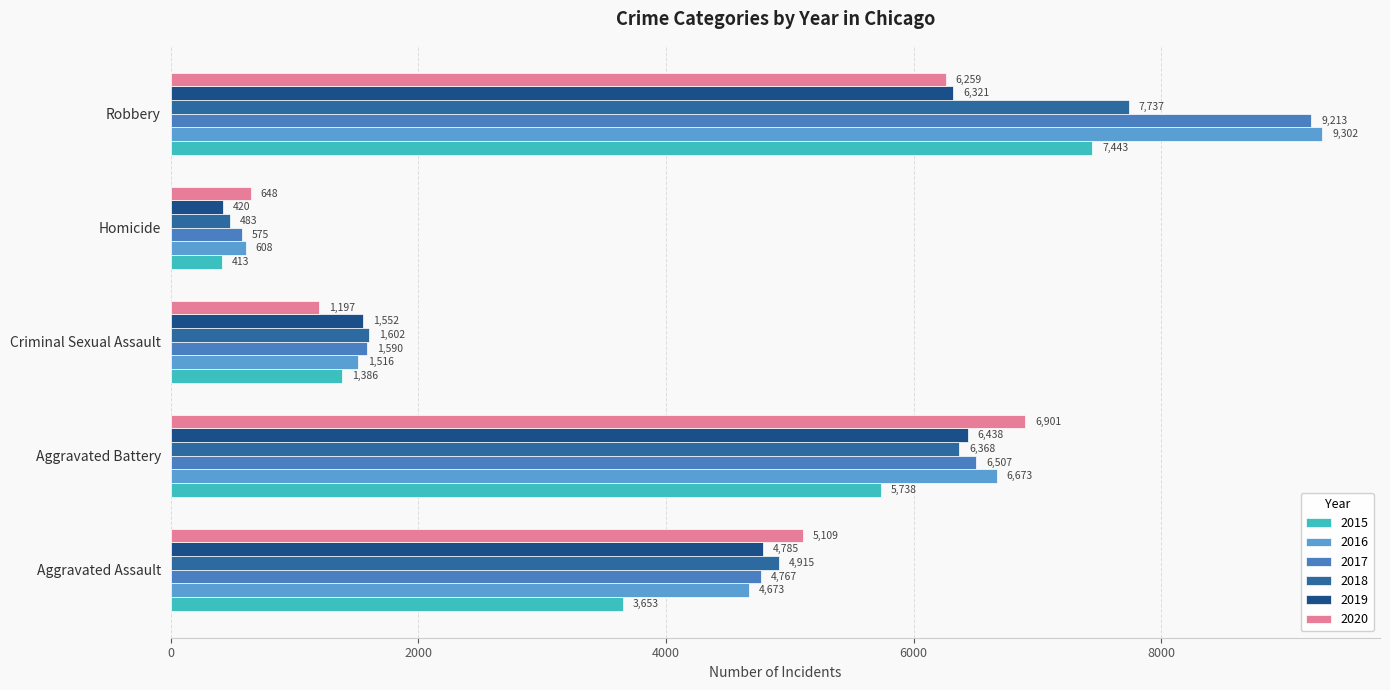

What is the sum of the 2020 values at Aggravated Battery and Homicide?

7549